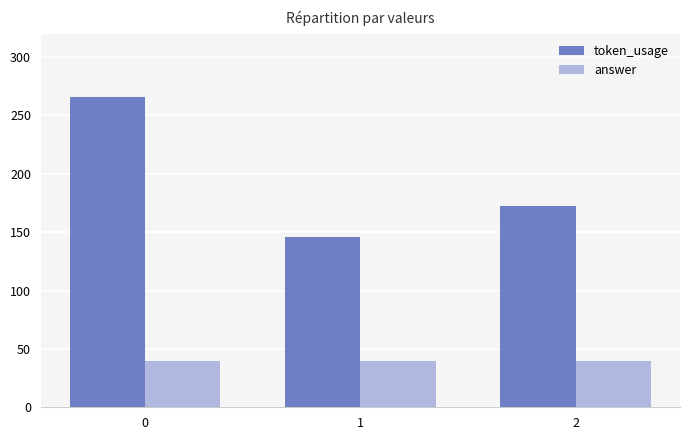

What is the value of the answer bar at the 3rd from the left?

40